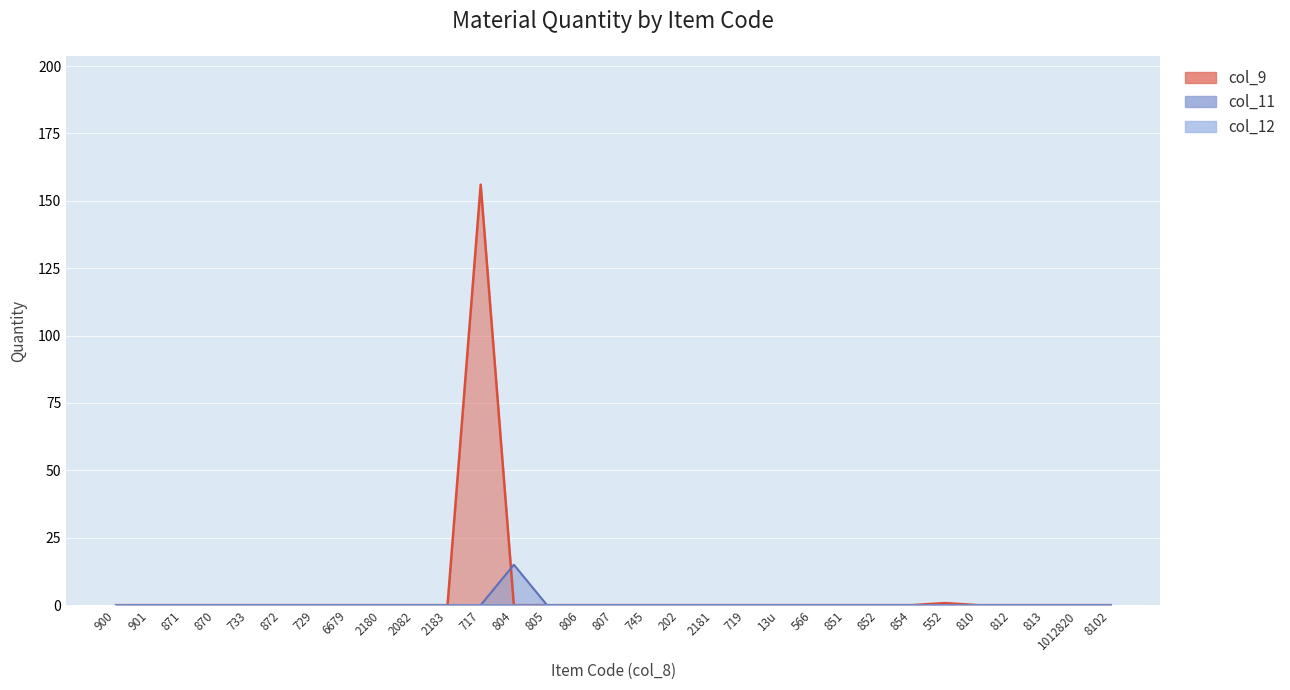

Reading right to left, extract all data points from this chart.

col_9: 0.0	0.0	0.0	0.0	0.0	0.8	0.0	0.0	0.0	0.0	0.0	0.0	0.0	0.0	0.0	0.0	0.0	0.0	0.0	156.0	0.0	0.0	0.0	0.0	0.0	0.0	0.0	0.0	0.0	0.0	0.0
col_11: 0.0	0.0	0.0	0.0	0.0	0.0	0.0	0.0	0.0	0.0	0.0	0.0	0.0	0.0	0.0	0.0	0.0	0.0	15.0	0.0	0.0	0.0	0.0	0.0	0.0	0.0	0.0	0.0	0.0	0.0	0.0